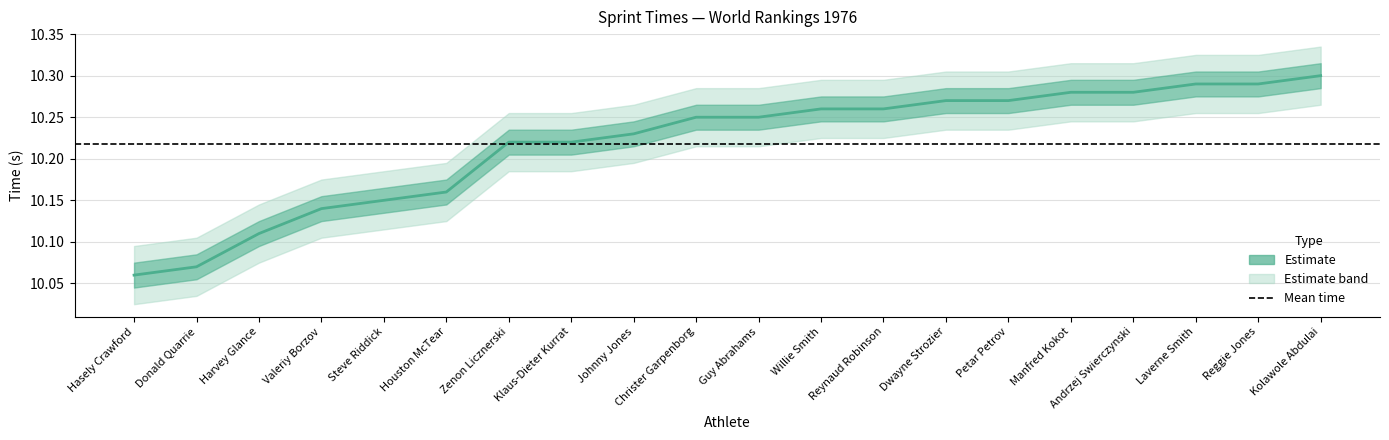

Reading left to right, what are all the values shown in this chart?

10.1	10.1	10.1	10.1	10.2	10.2	10.2	10.2	10.2	10.2	10.2	10.3	10.3	10.3	10.3	10.3	10.3	10.3	10.3	10.3